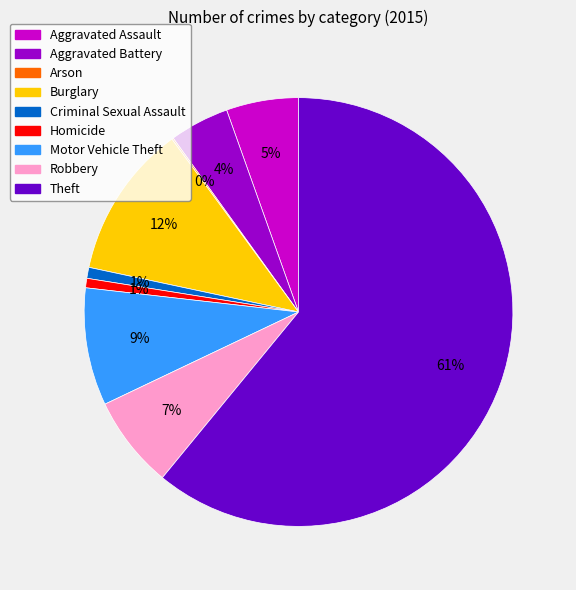

To the nearest percent, what is the combined percentage of Robbery and Aggravated Battery?

11%